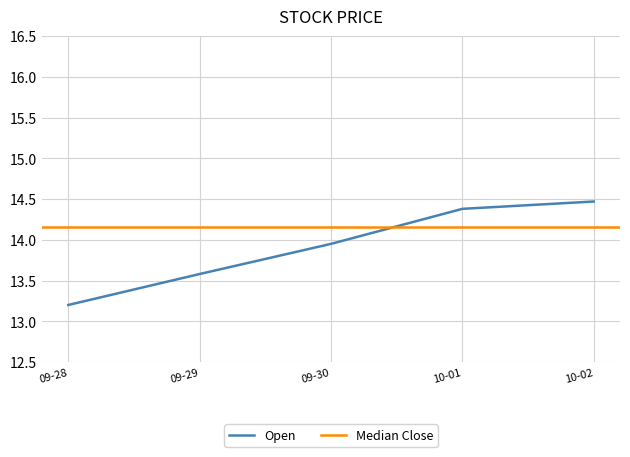

Which category has the highest value in the Open series?

10-02